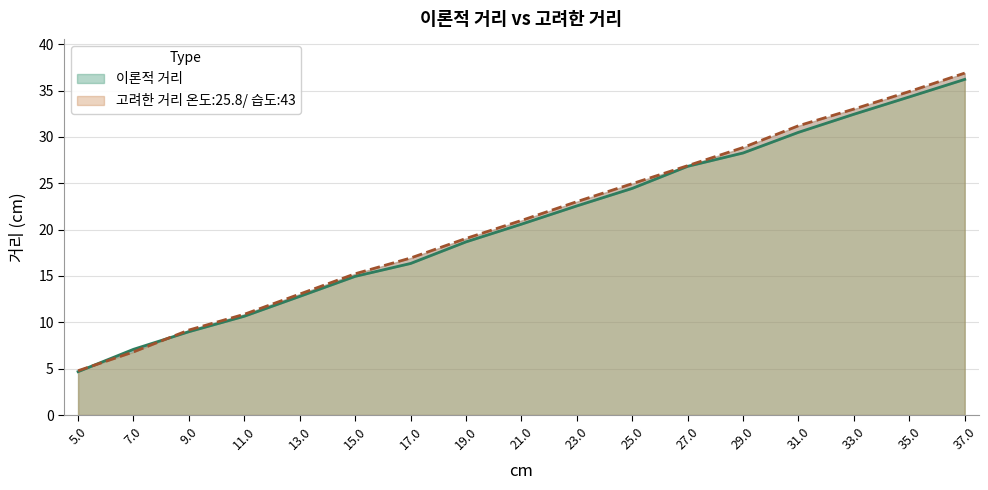

The 고려한 거리 온도:25.8/ 습도:43 series shows 23.0 at 23.0. True or false?

True